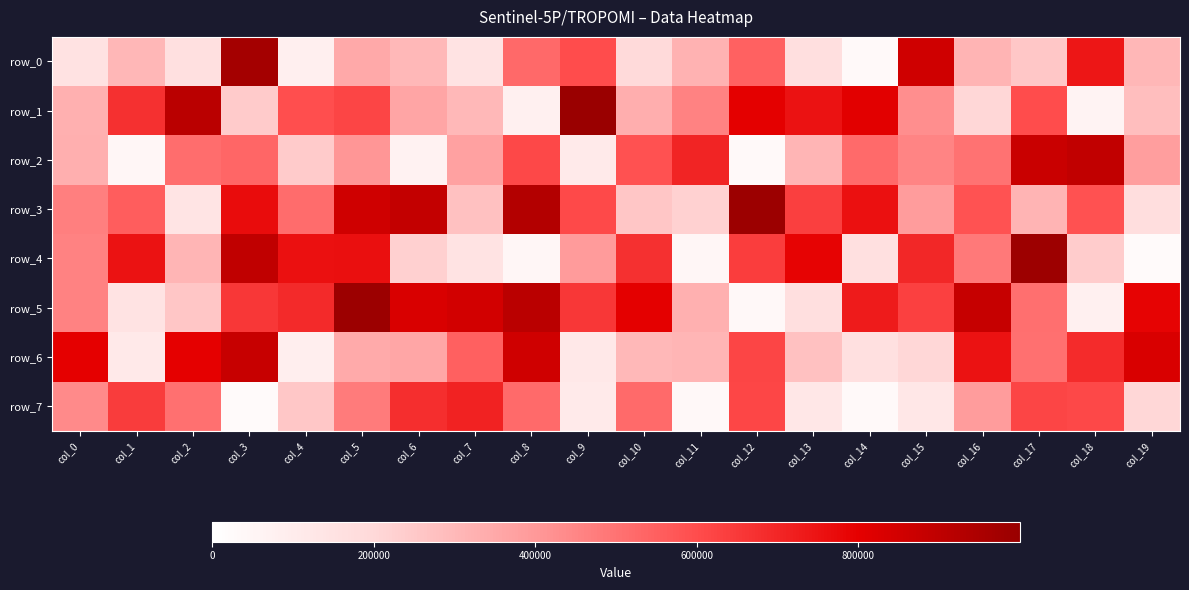

Which series has the largest range (max minus min)?

row_4